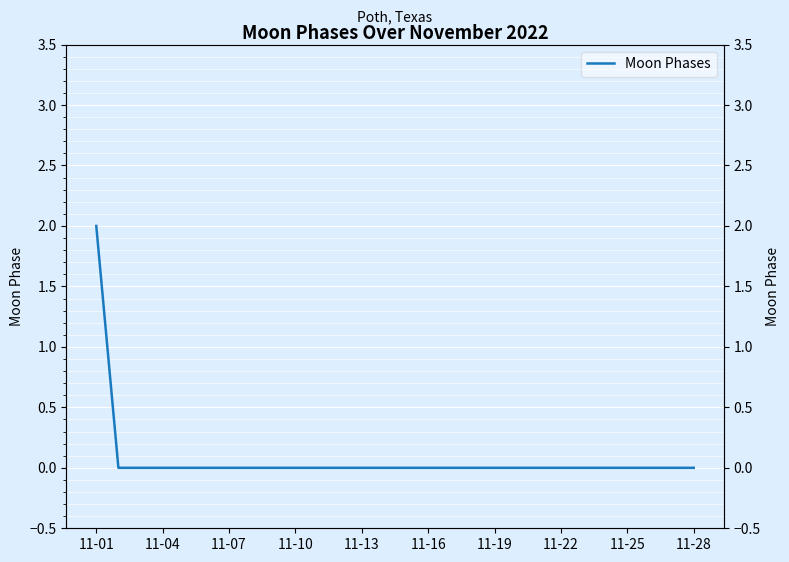

Is it true that the value at 10 is 1?

False